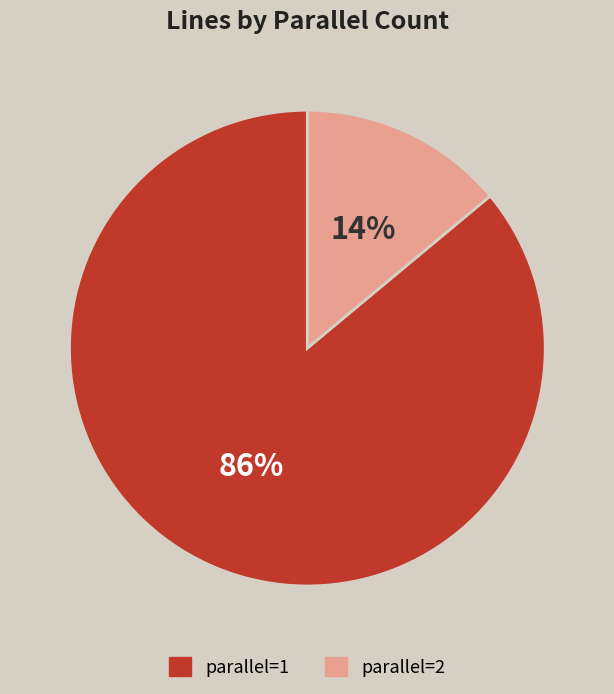

What is the ratio of the value at parallel=2 to the value at parallel=1?

0.2